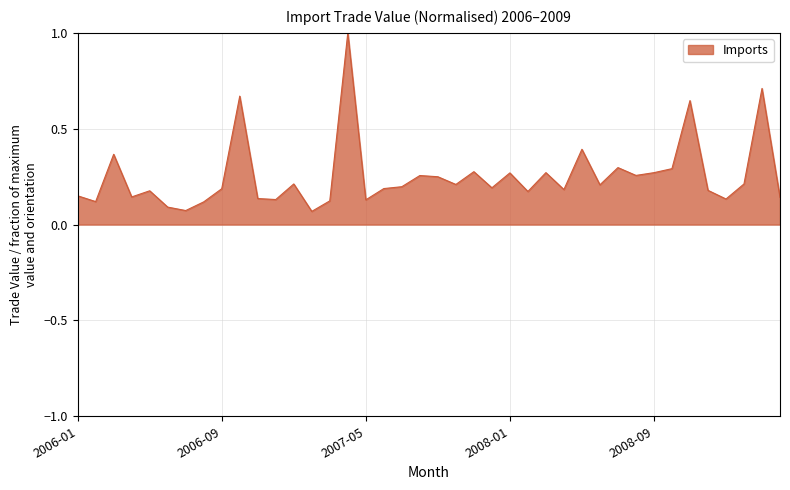

What is the greatest value displayed?

1.0